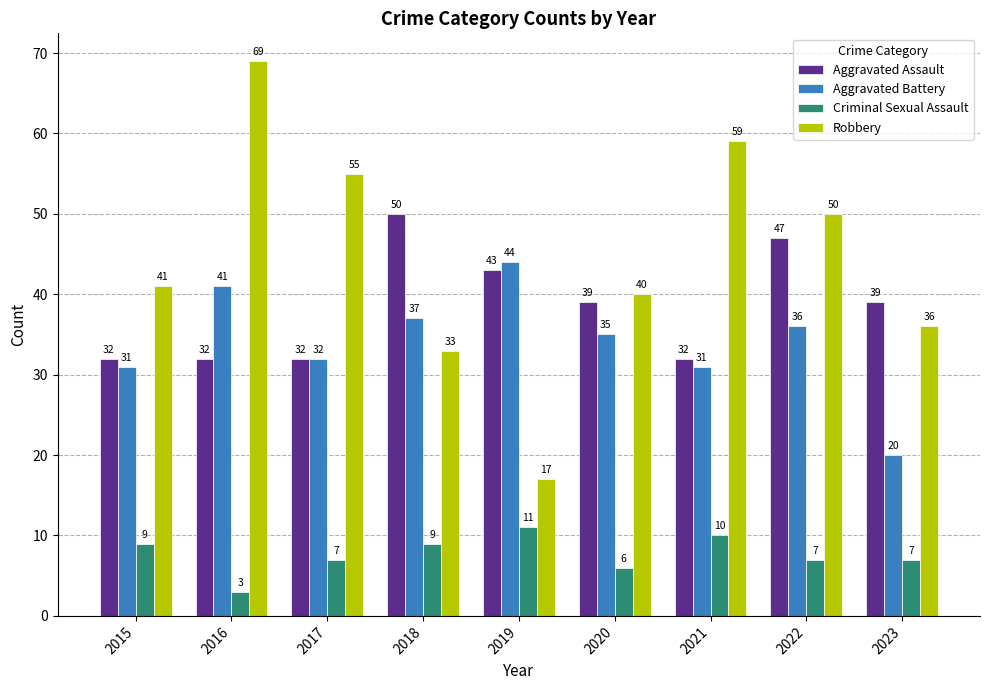

What is the maximum value for Robbery?

69